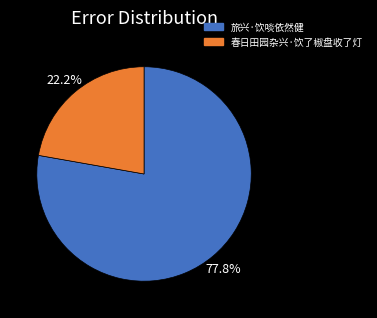

Approximately how many times larger is the value at 春日田园杂兴·饮了椒盘收了灯 compared to 旅兴·饮啖依然健?

0.3